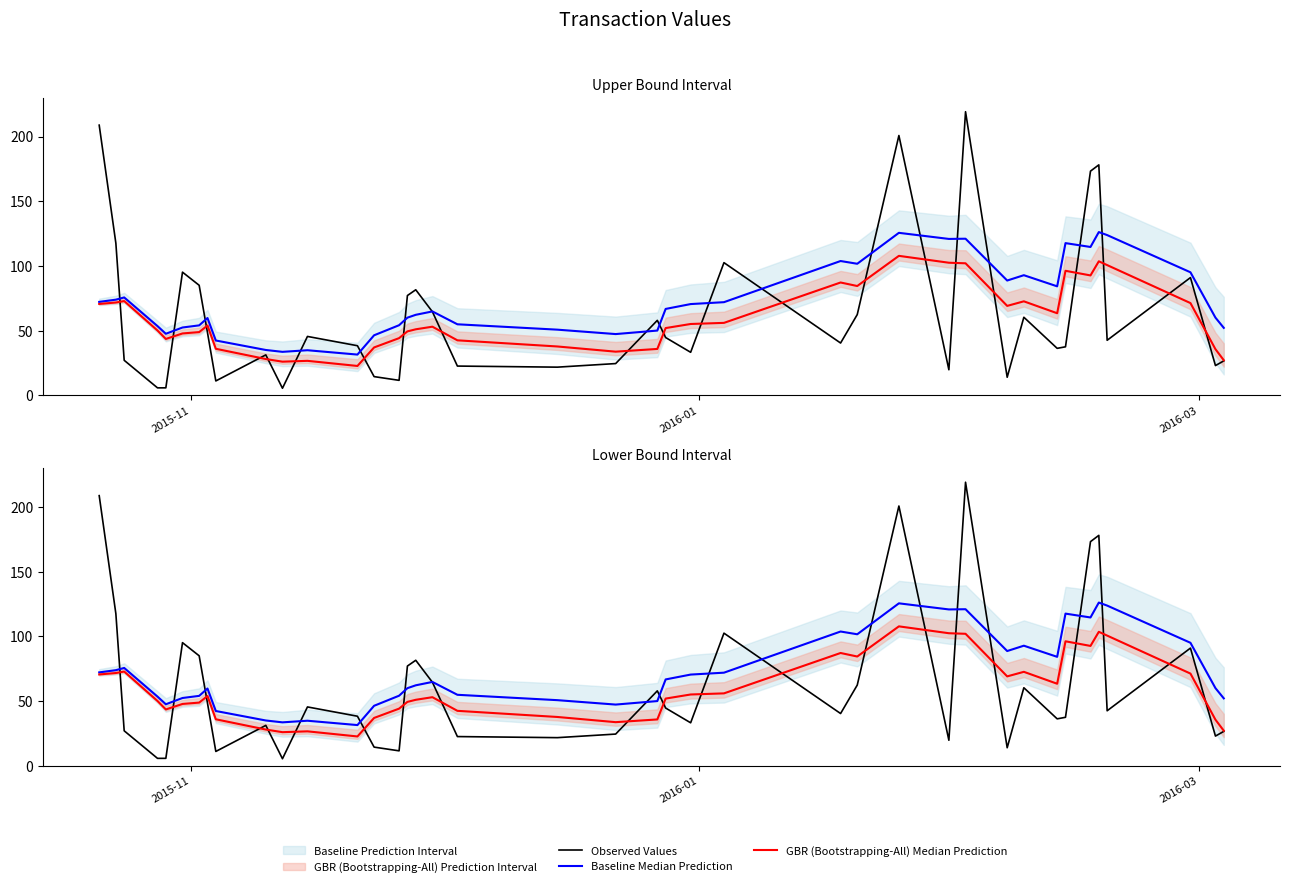

Is the value of GBR (Bootstrapping-All) Median Prediction at 27 greater than the value of Observed Values at 26?

Yes